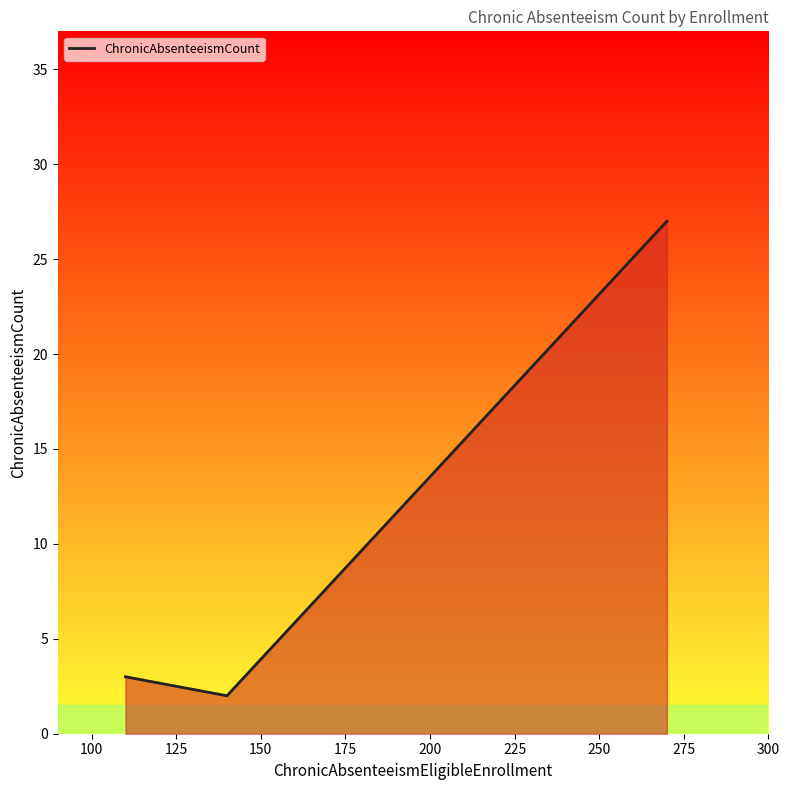

What is the maximum value shown in the chart?

27